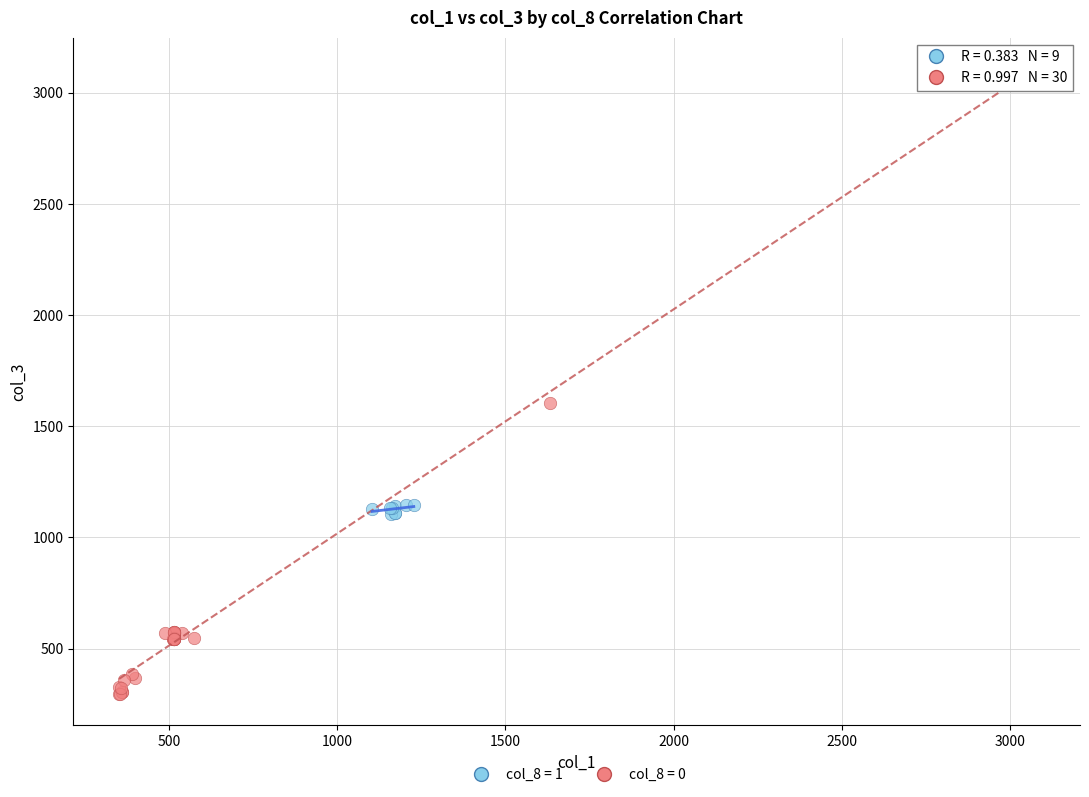

Which series has the widest spread of Y values?

col_8 = 0